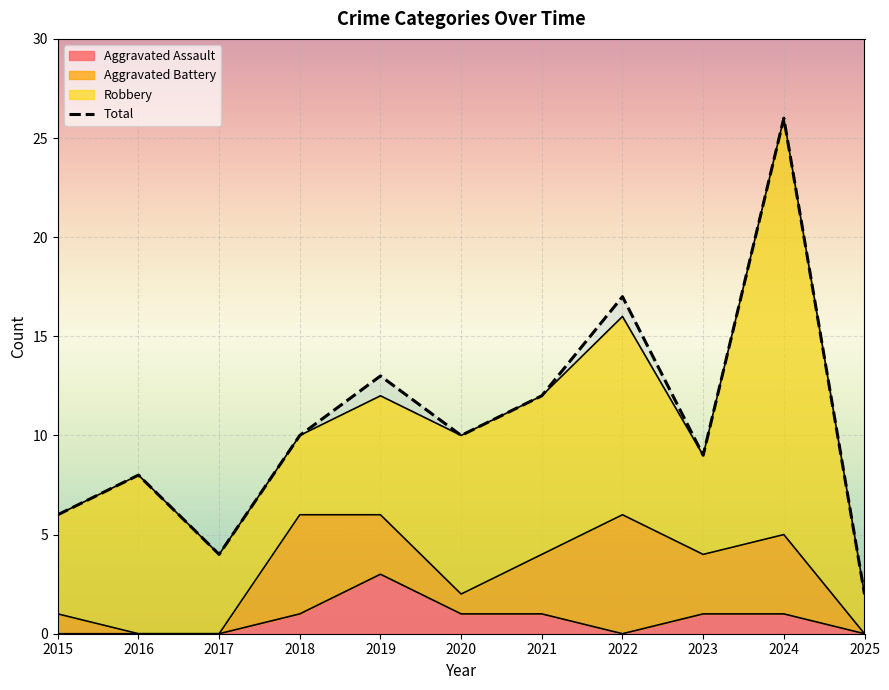

Rank the categories by value from highest to lowest.

2024, 2022, 2019, 2021, 2018, 2020, 2023, 2016, 2015, 2017, 2025